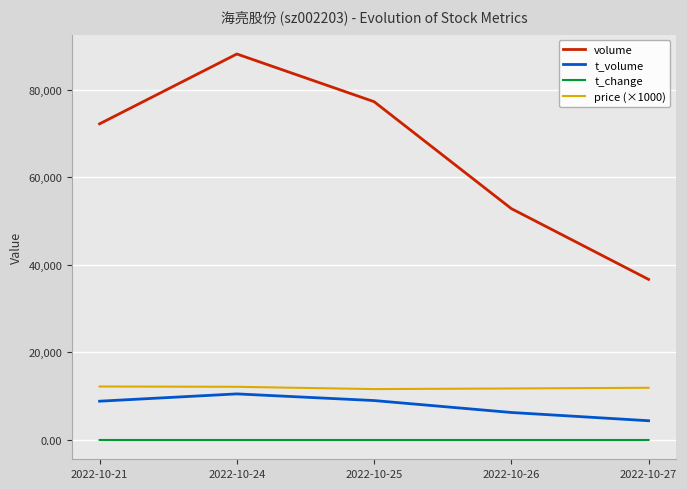

True or false: price (×1000) and t_volume intersect in this chart.

False